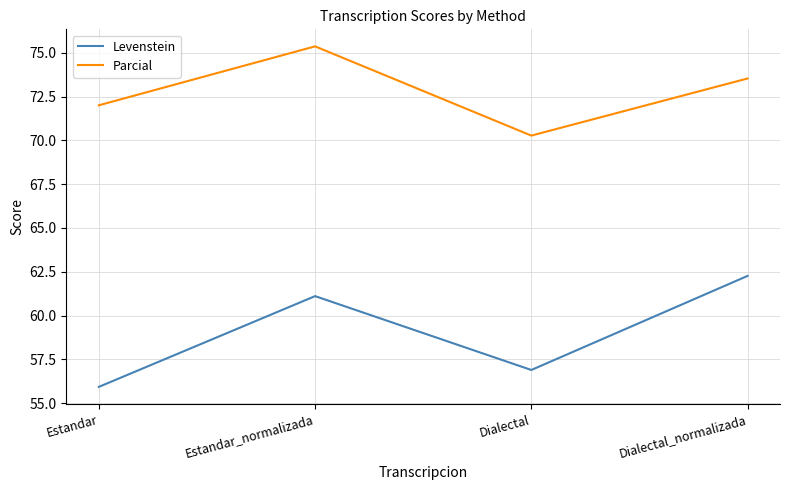

Reading left to right, transcribe all the data shown in this chart.

Levenstein: 55.9	61.1	56.9	62.3
Parcial: 72.0	75.4	70.3	73.5